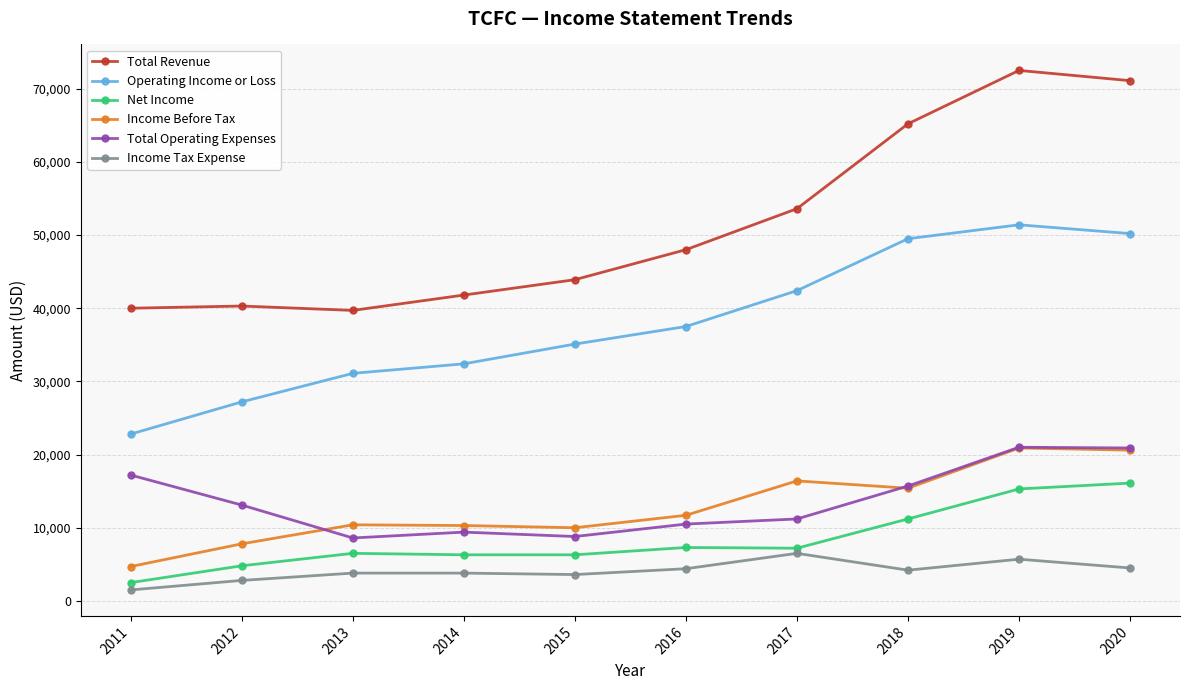

What is the value of the Income Before Tax point at the 1st from the left?

4700